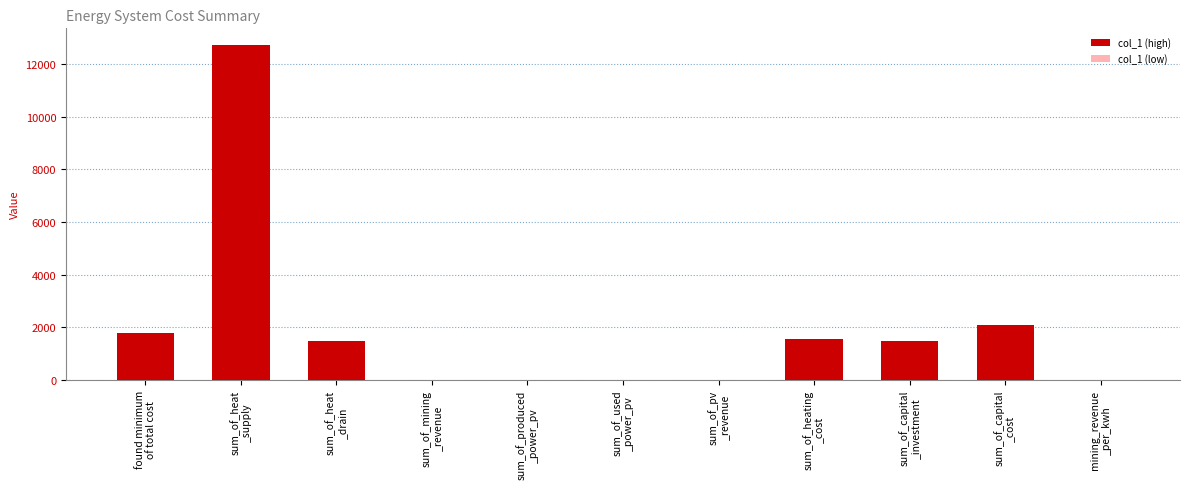

What is the greatest value displayed?

12717.3